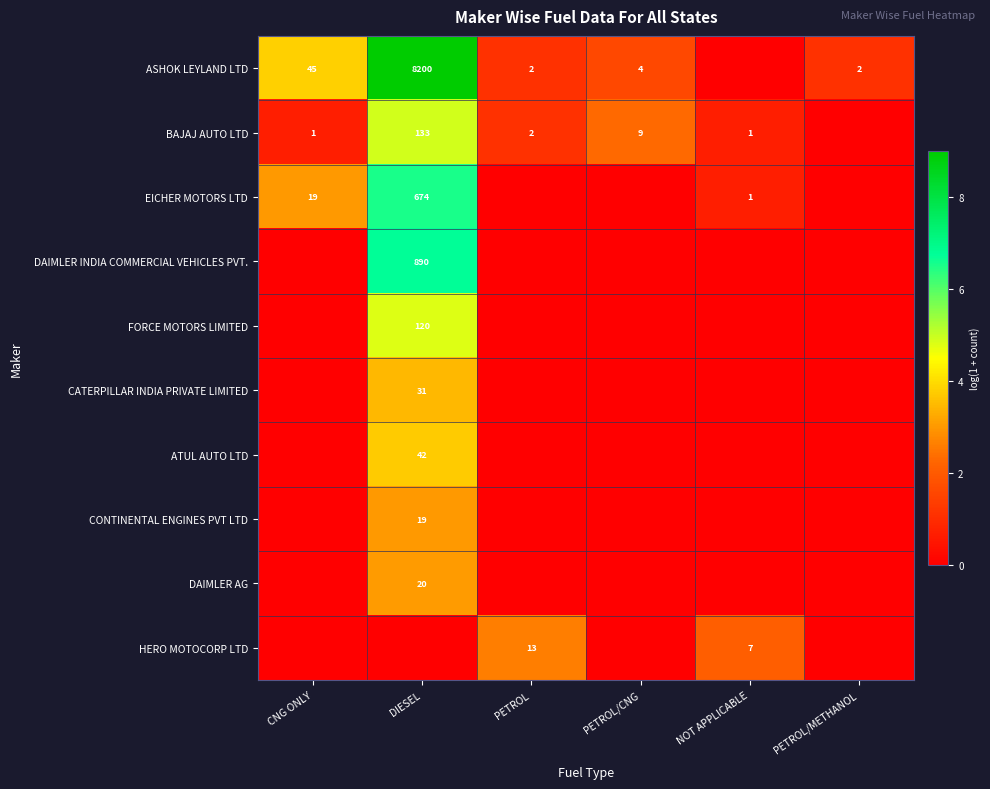

True or false: CONTINENTAL ENGINES PVT LTD has a value of 19 at DIESEL.

True